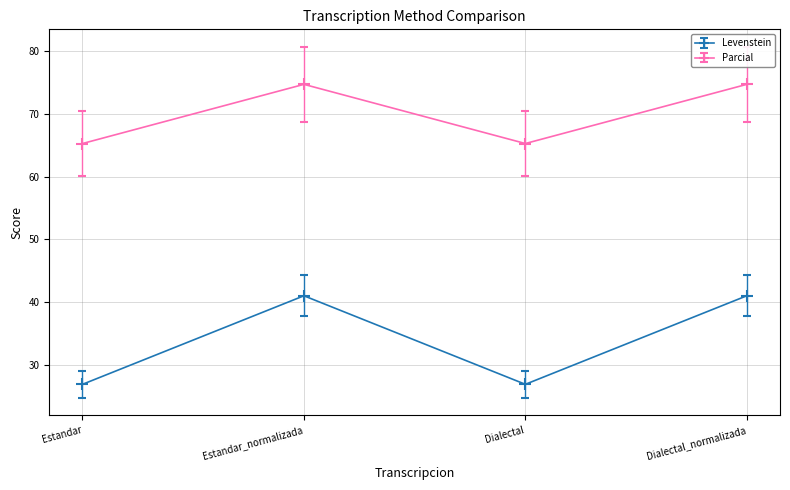

What is the label of the 3rd point from the left?

Dialectal